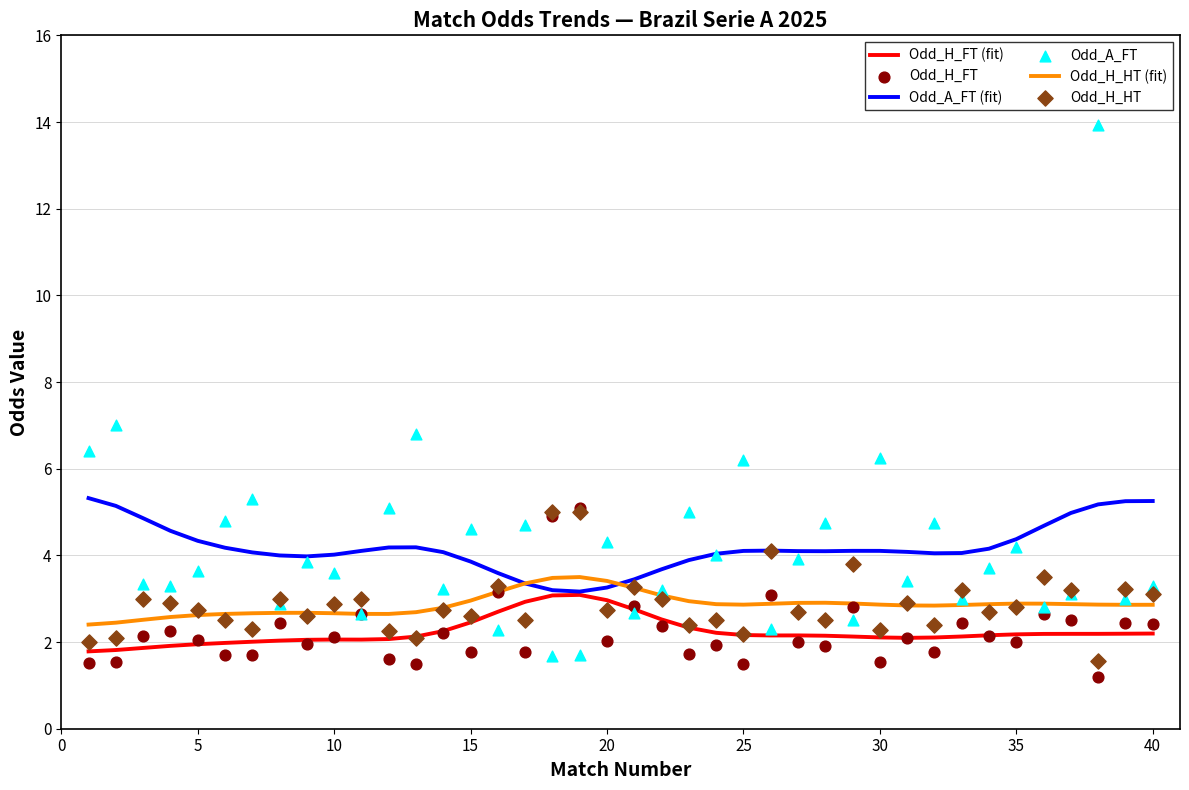

What is the total value across all series at 15?

17.5